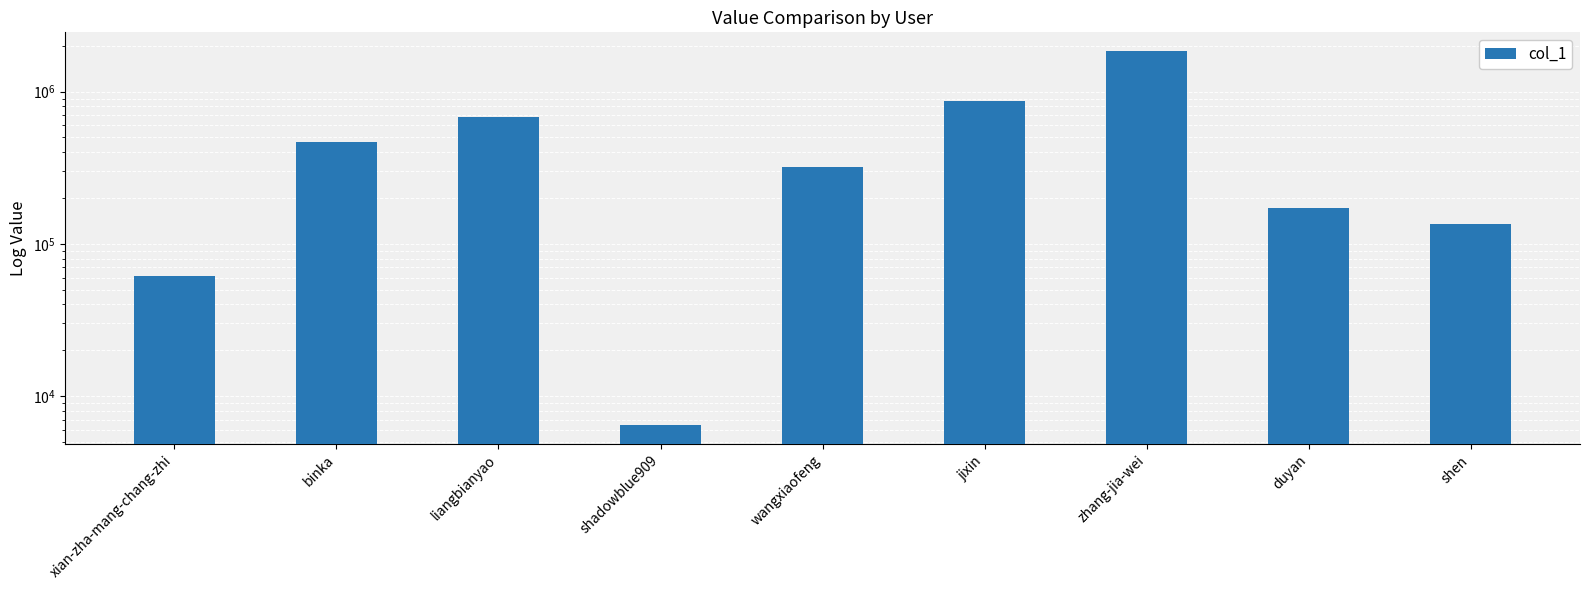

How many bars are there in total?

9